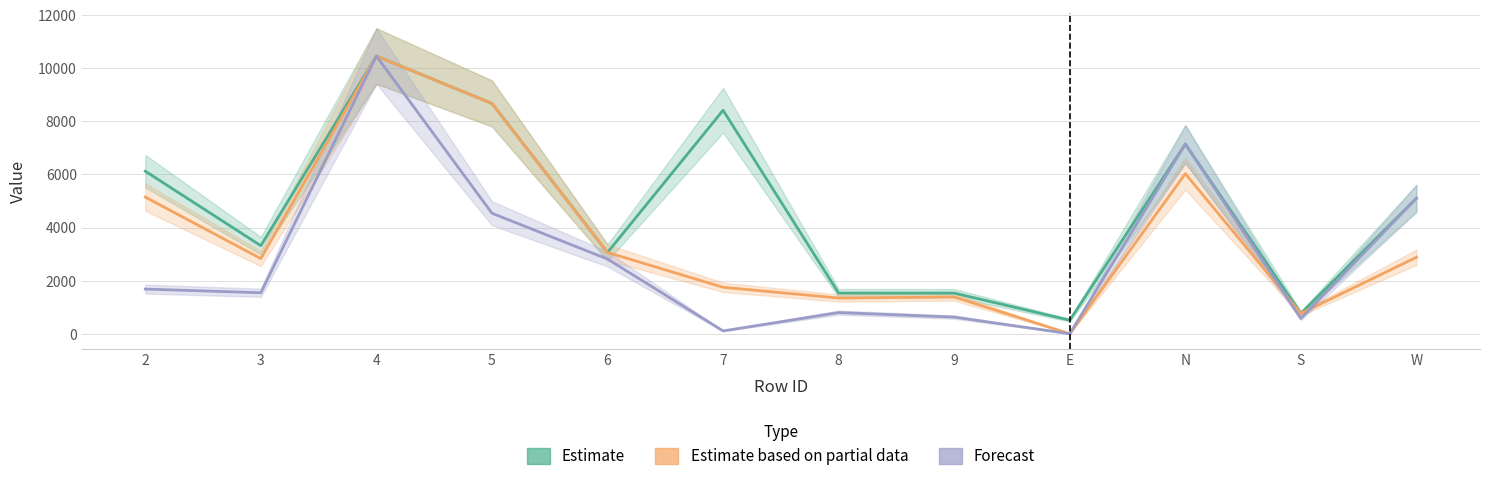

At which category does the chart reach its minimum across all series?

E